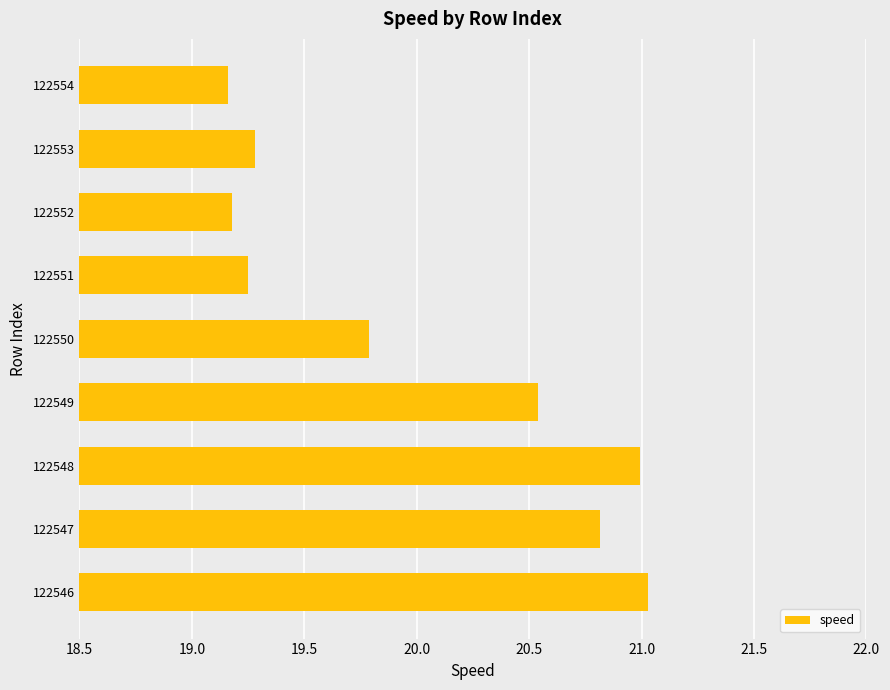

What is the sum of all values?

180.0